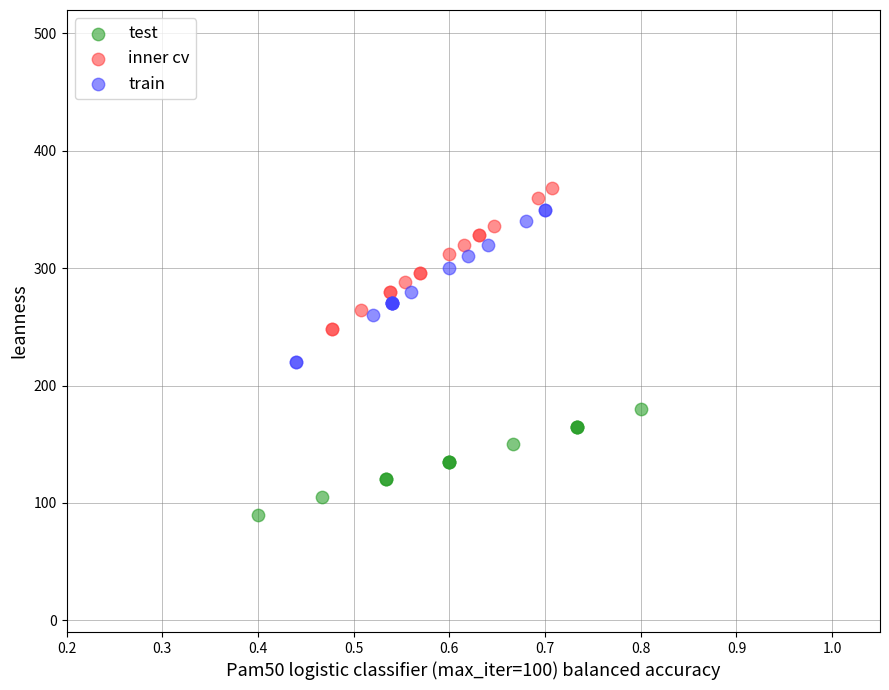

Which series reaches the minimum Y coordinate?

test